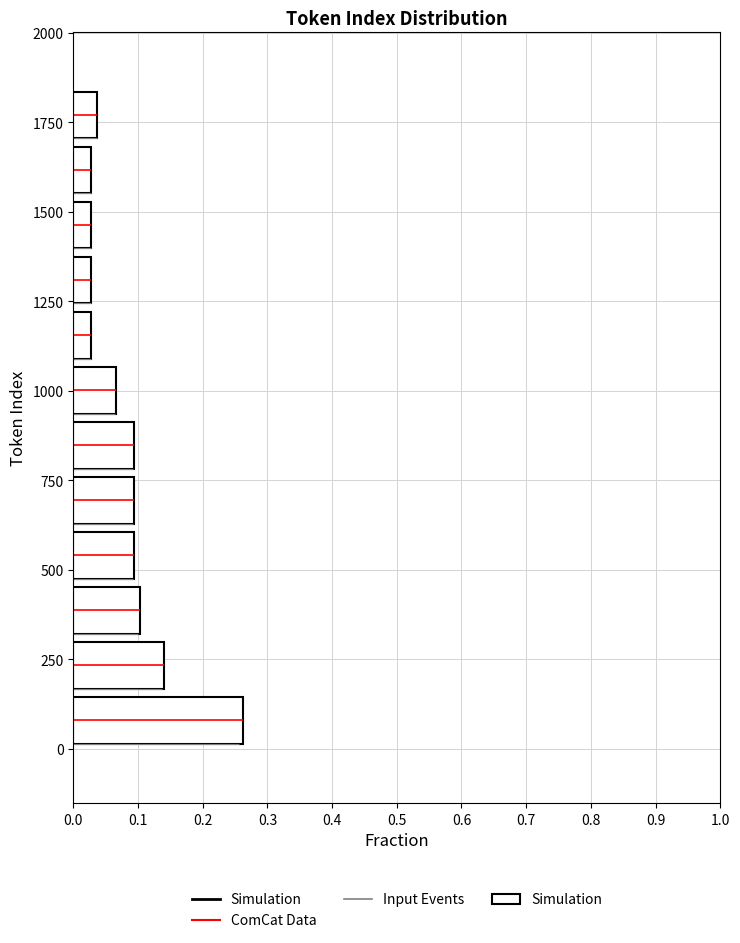

Around what value on the y-axis is the longest bar? Give the approximate position of its centre, as read against the axis.

100